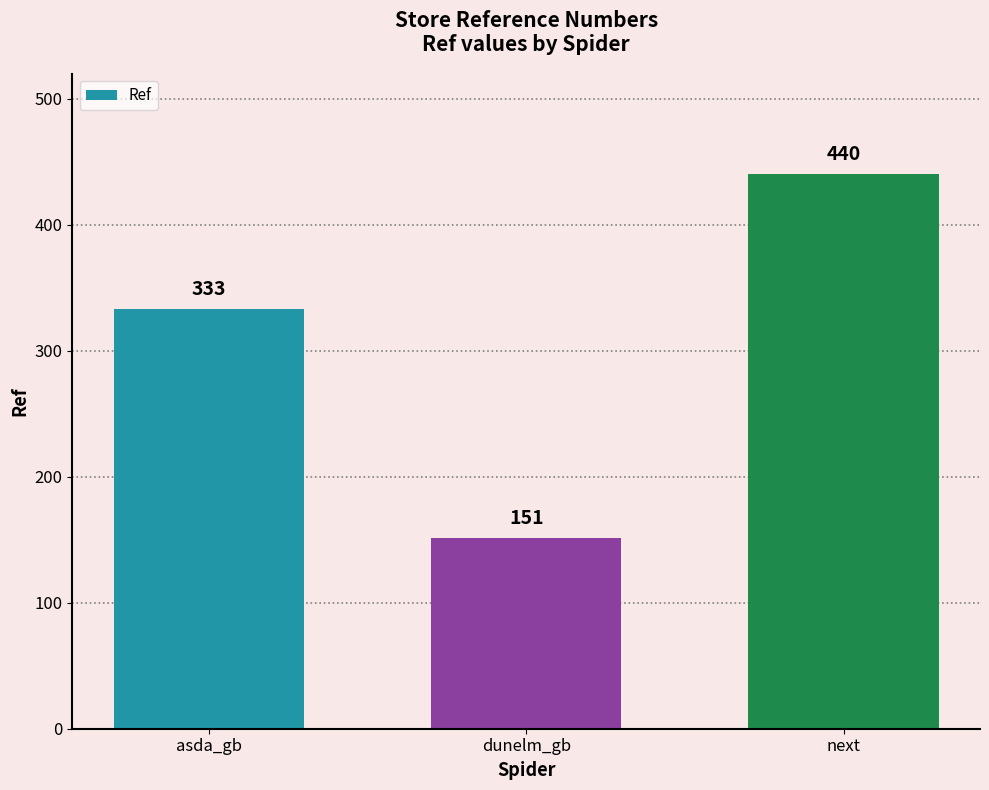

What is the smallest value displayed?

151